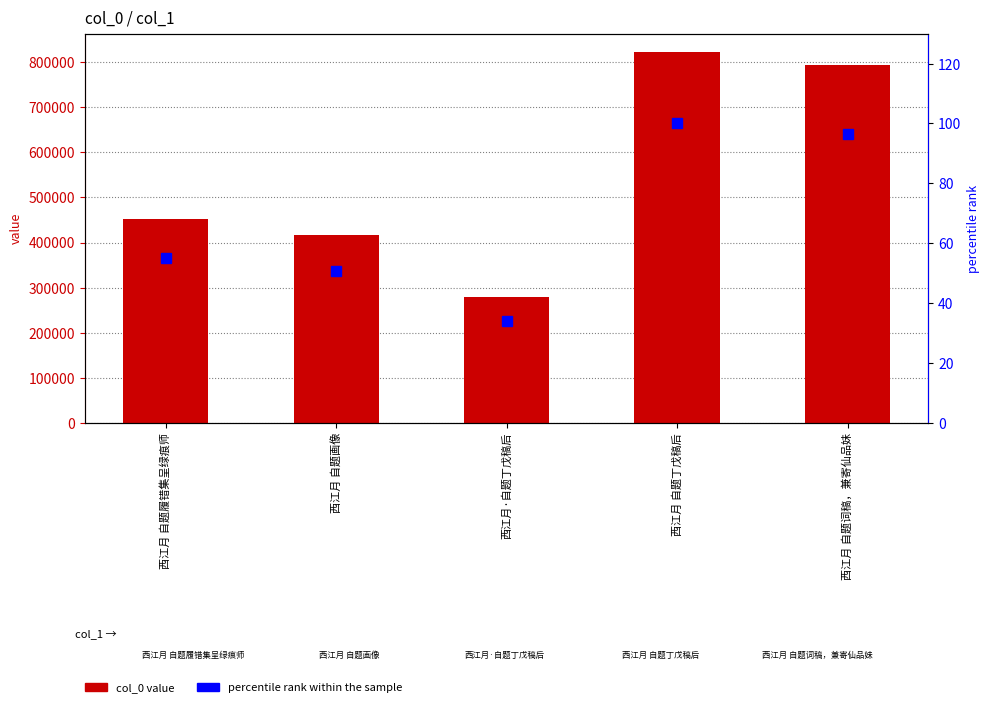

How many values in the percentile rank within the sample series exceed 54?

3